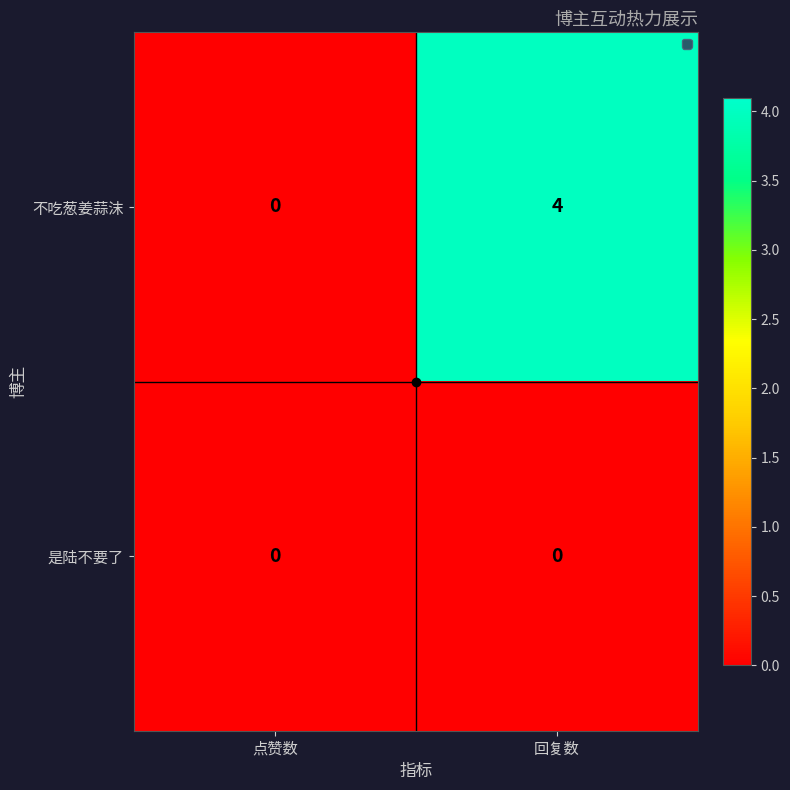

At which category does the chart reach its peak across all series?

回复数